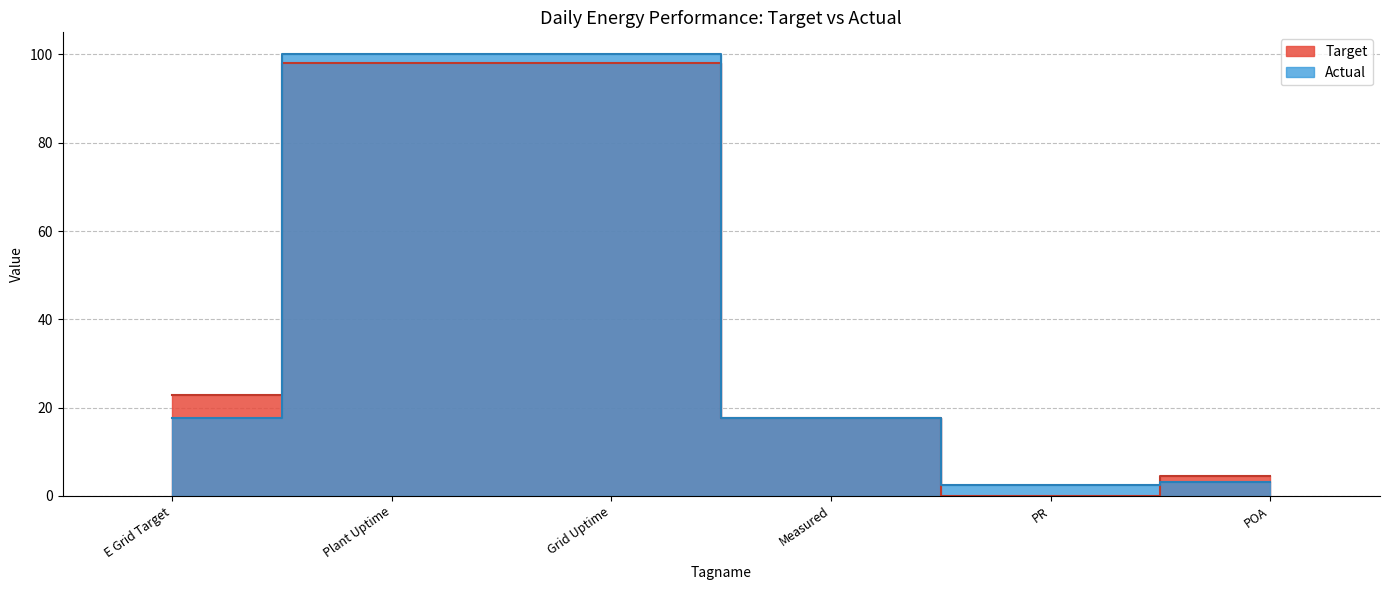

Does the chart have visible grid lines?

Yes